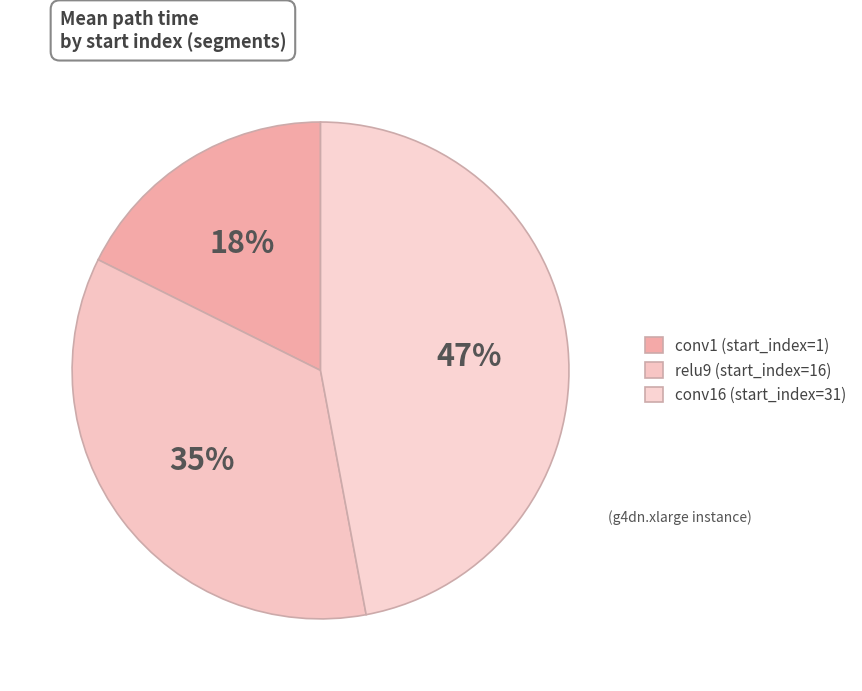

What is the smallest slice in the pie chart?

1